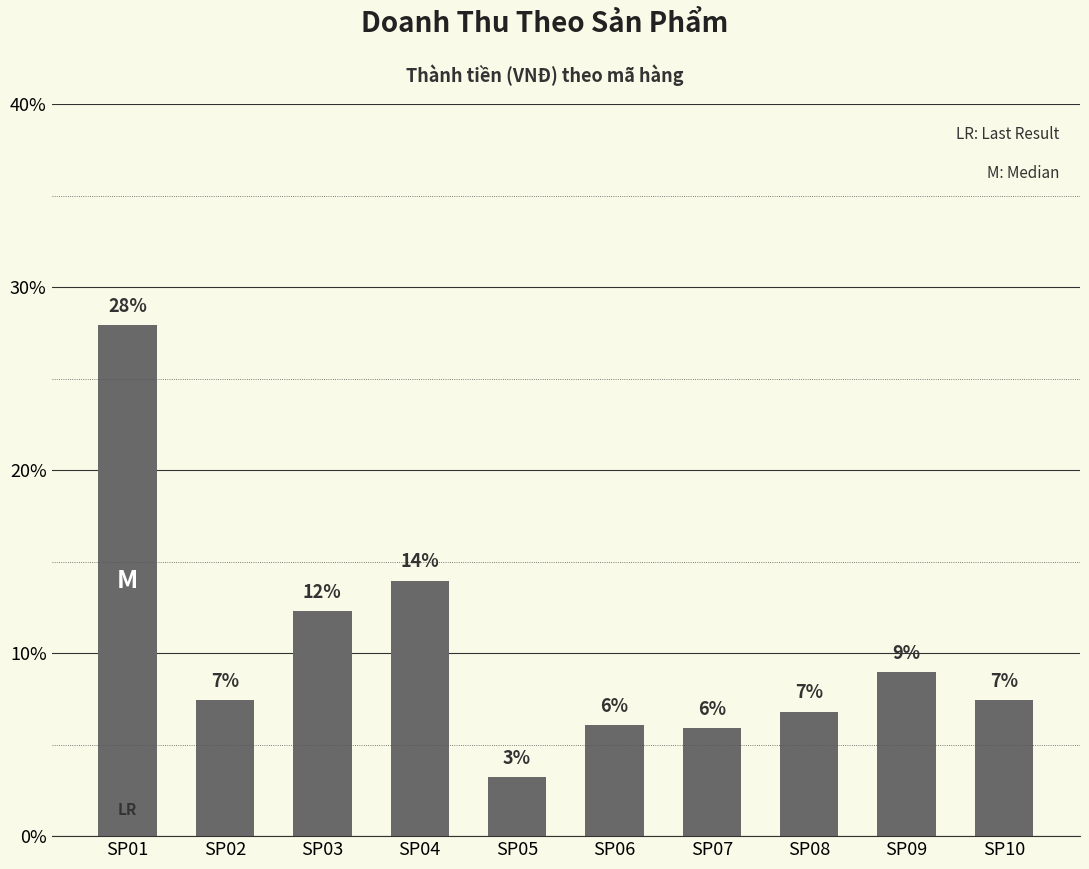

Does the chart contain any negative values?

No